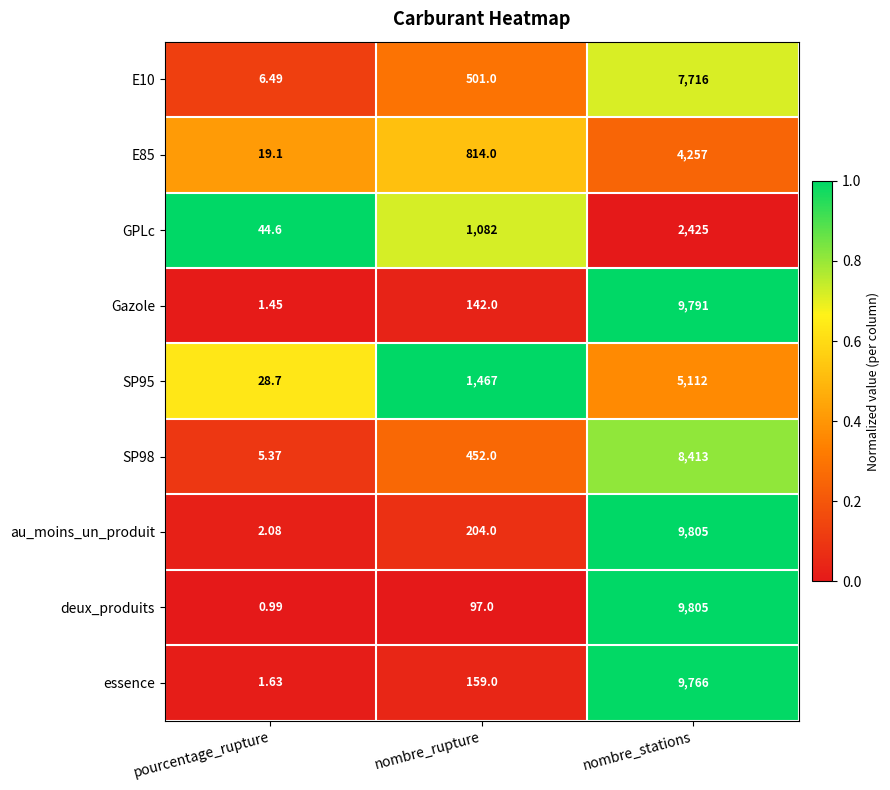

Which category has the highest value across all series?

nombre_stations